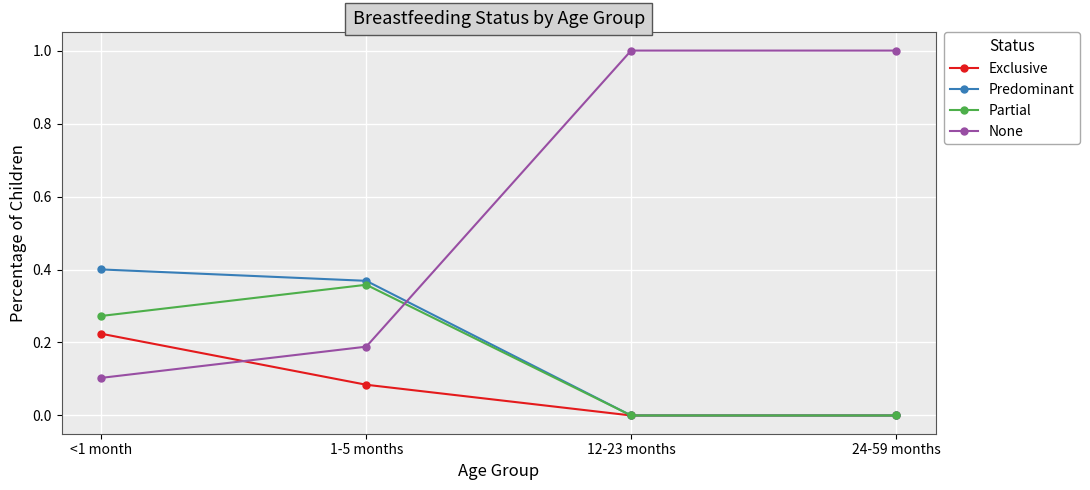

Which category has the highest value in the Partial series?

1-5 months